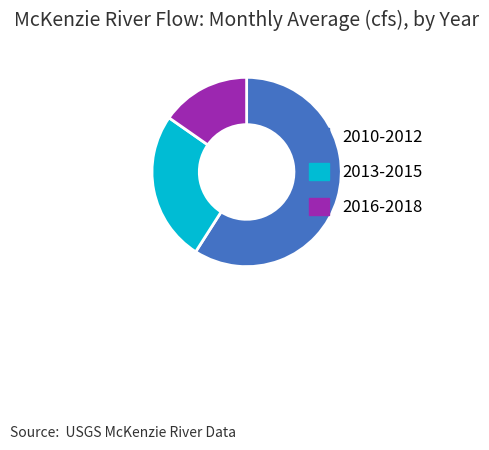

How many segments does this pie chart have?

3